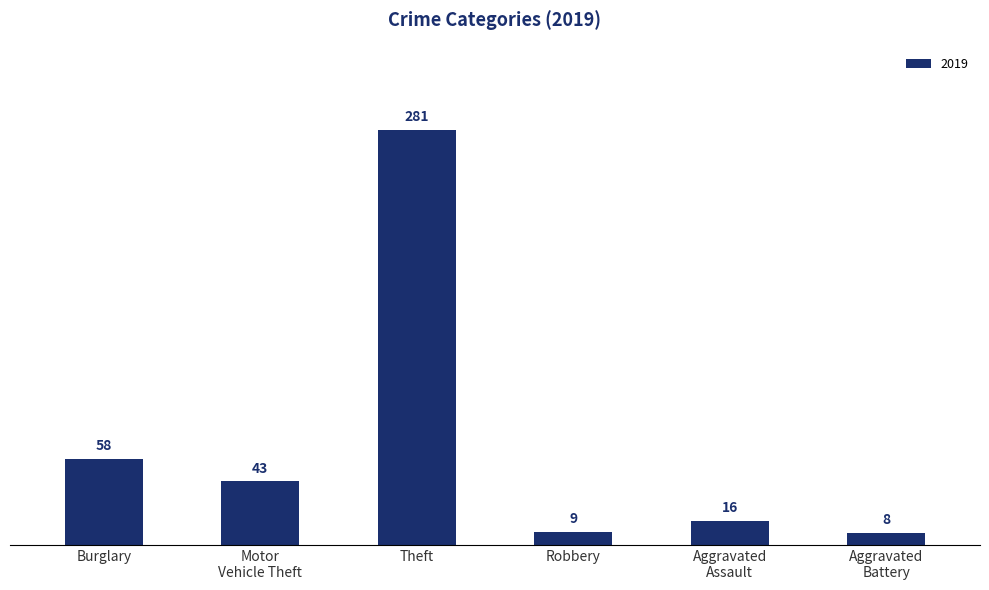

Read the value at Burglary, to the nearest 5.

60